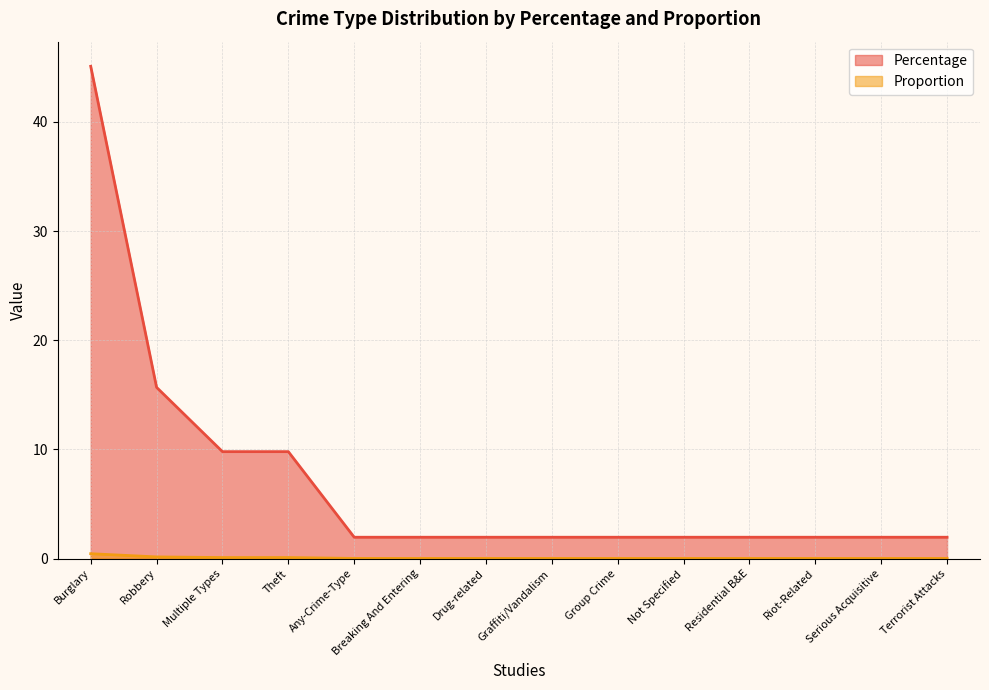

List the series in order of their peak value, highest first.

Percentage, Proportion